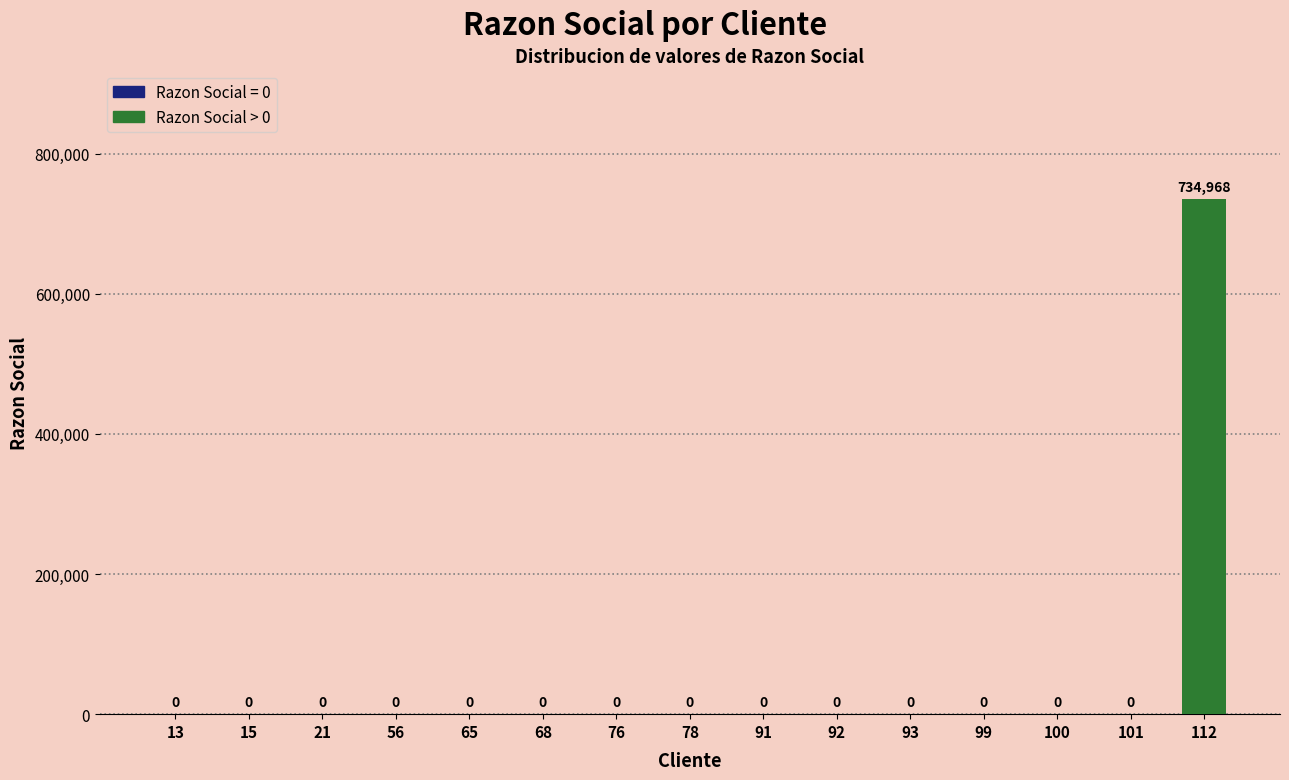

What is the greatest value displayed?

734968.3